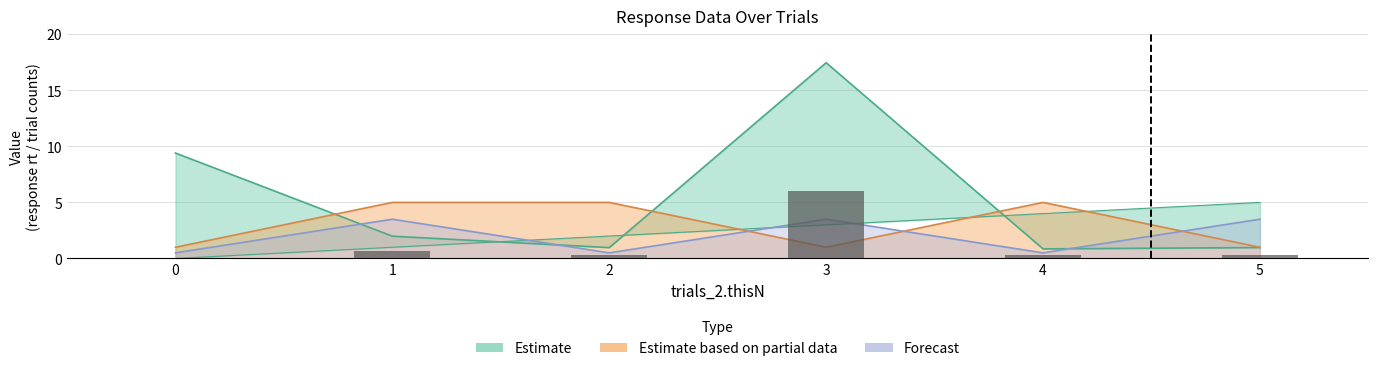

What is the average value of the resp.rt series?

5.3